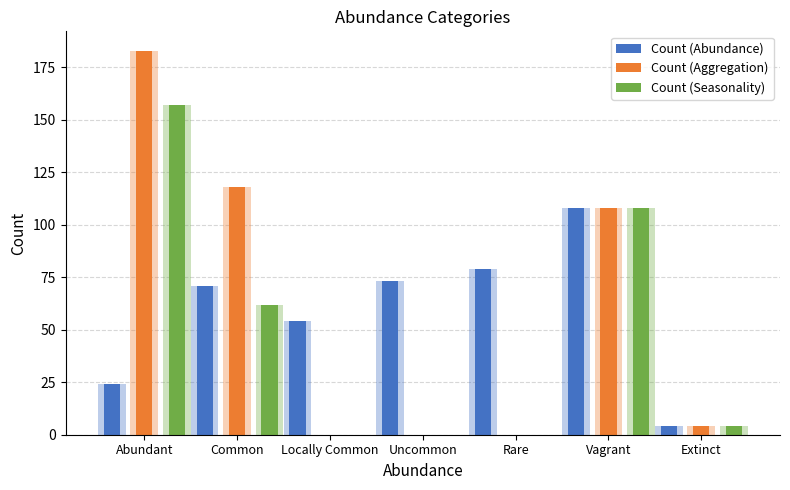

What is the label of the 4th bar from the right?

Uncommon